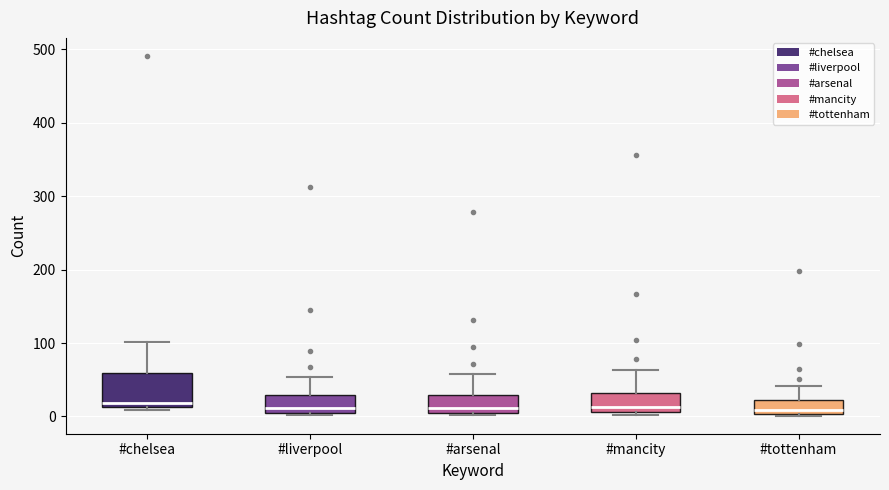

Reading left to right, transcribe this box plot: for each box, give where its median line is, the range the box spans, and where its two whiskers end, as read against the y-axis. The values are not printed on the chart, so give them approximately, as read against the axis.

#chelsea: median 20, box 10 to 60, whiskers 10 (just below the box's lower edge) to 100
#liverpool: median 10 (just above the box's lower edge), box 10 to 30, whiskers 0 to 50
#arsenal: median 10 (just above the box's lower edge), box 10 to 30, whiskers 0 to 60
#mancity: median 10 (just above the box's lower edge), box 10 to 30, whiskers 0 to 60
#tottenham: median 10, box 0 to 20, whiskers 0 to 40